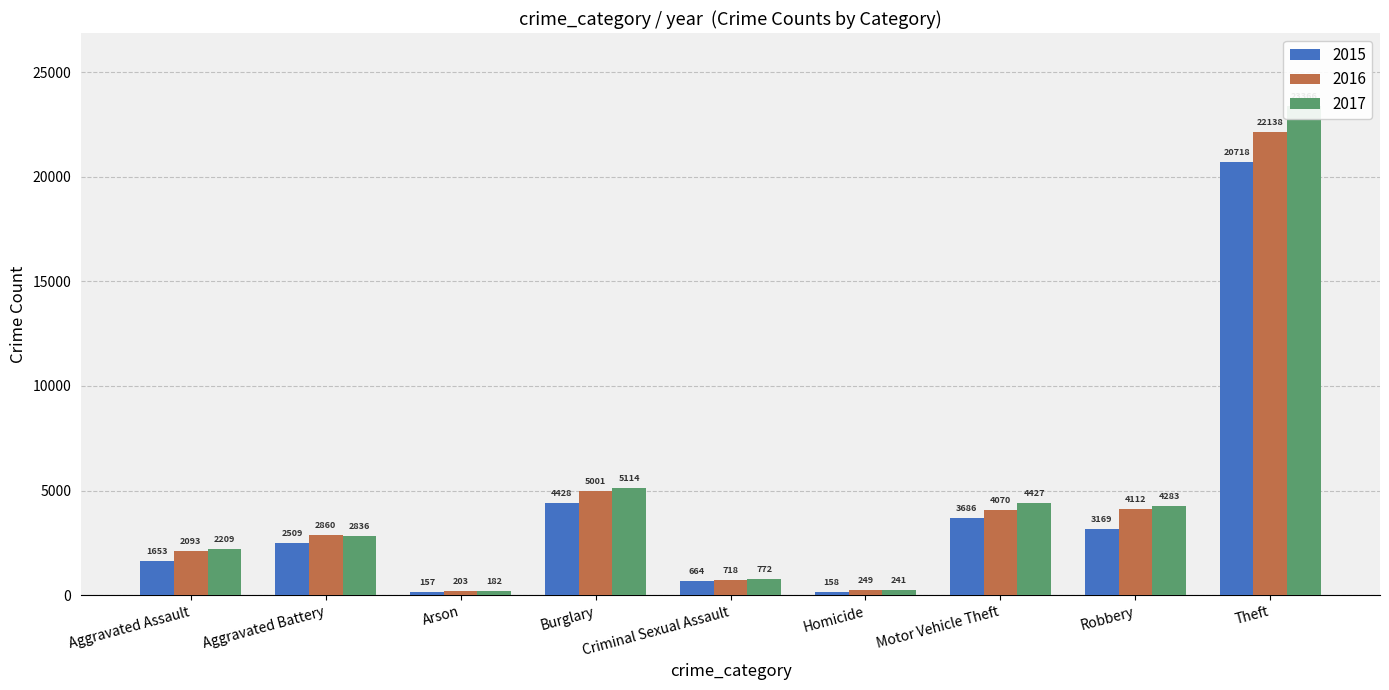

What are all the series names shown in the legend?

2015, 2016, 2017